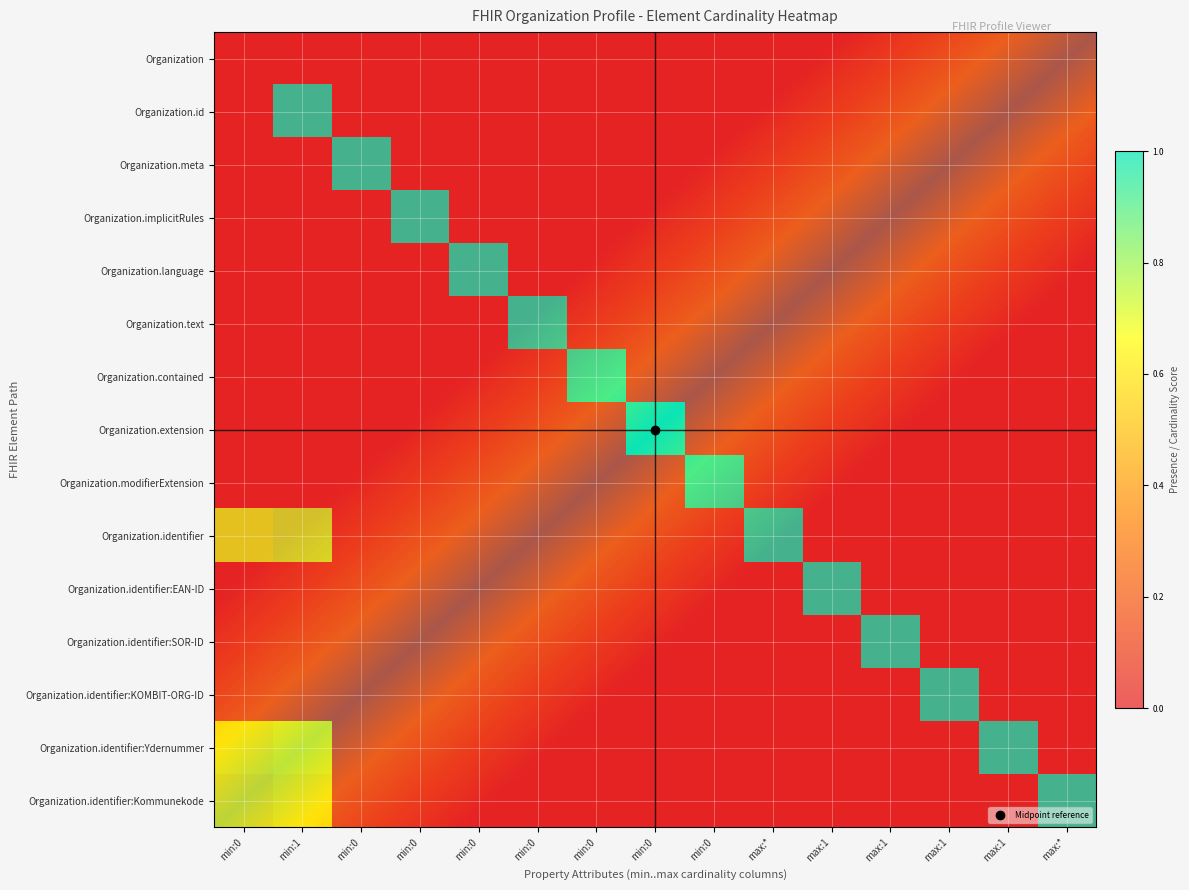

The Organization.identifier:SOR-ID series shows -0.6 at max:*. True or false?

False